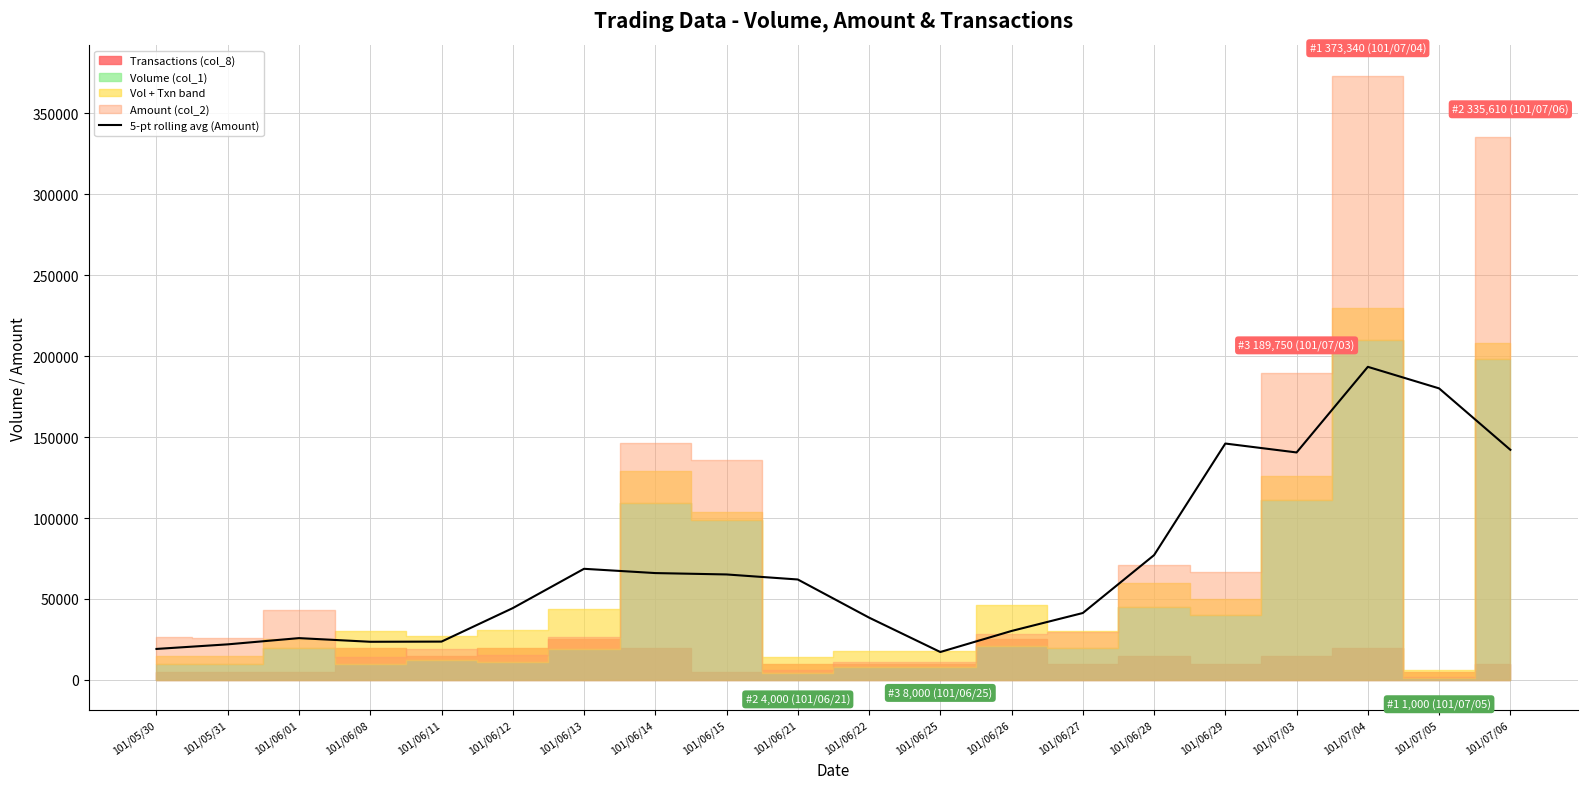

How many points are higher than both their immediate neighbors (excluding endpoints)?

4